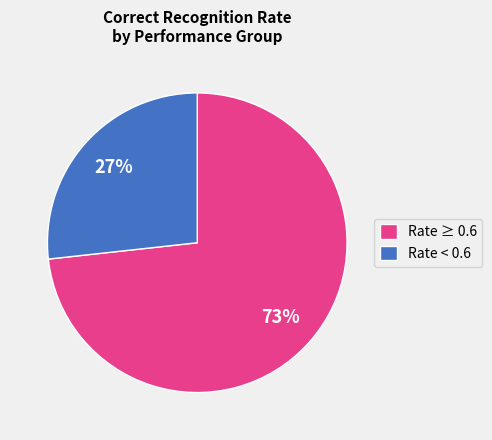

To the nearest percent, what is the average slice percentage?

50%